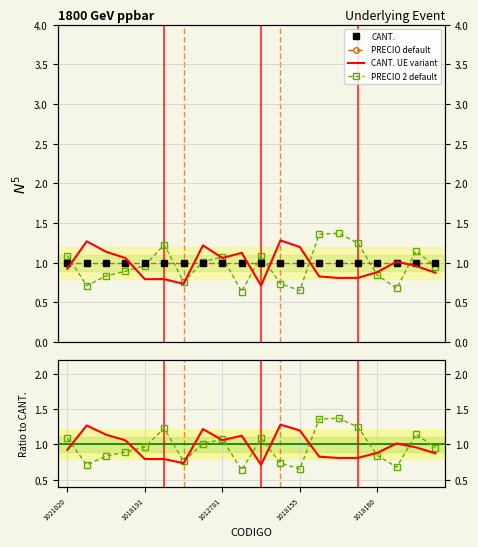

What is the difference between the highest and lowest values at 5?

0.4